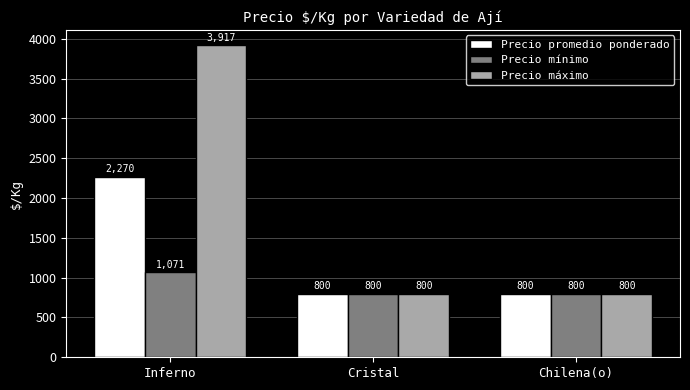

What is the minimum value shown in the chart?

800